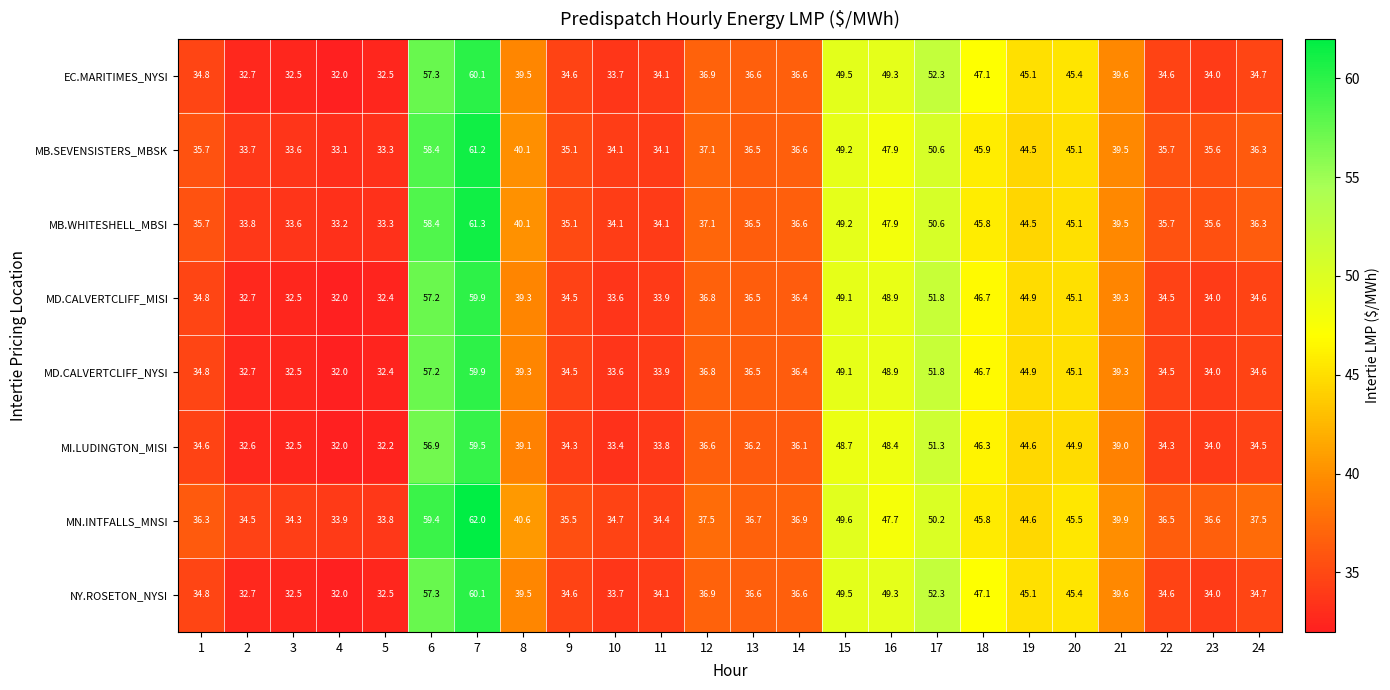

Which series has the widest spread of values?

MN.INTFALLS_MNSI